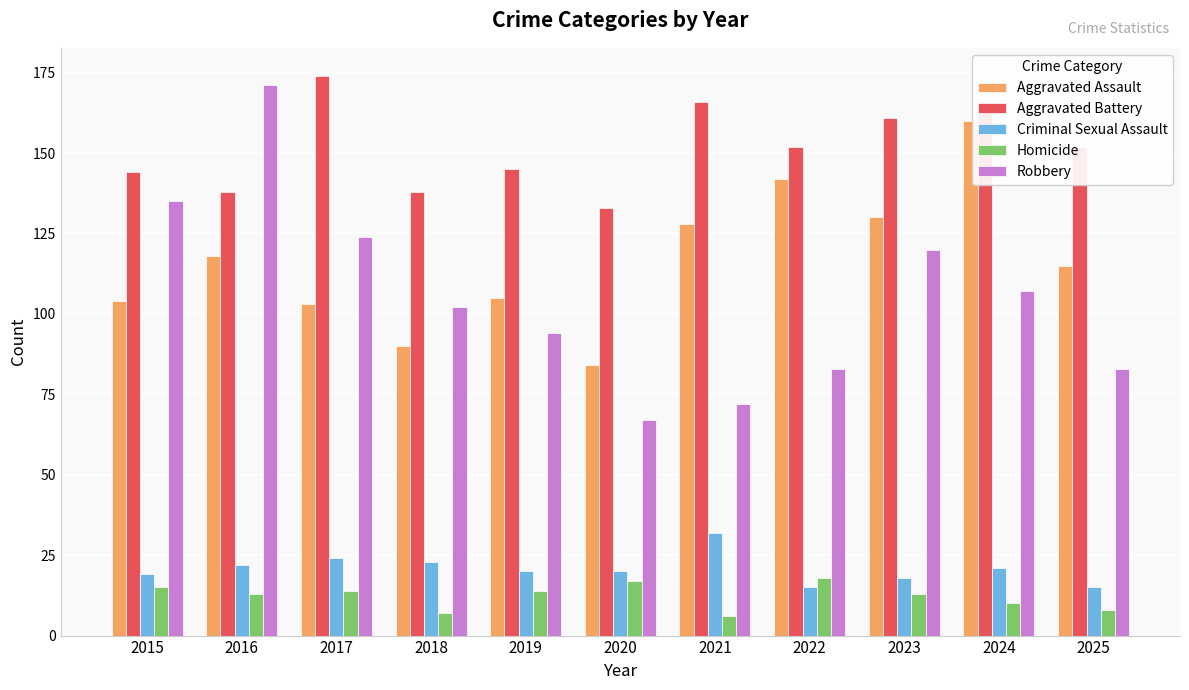

True or false: Criminal Sexual Assault has a value of 26 at 2025.

False